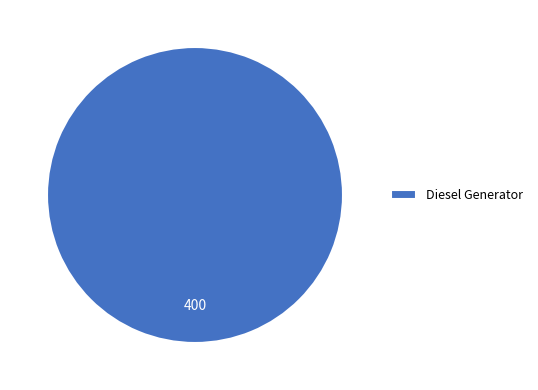

How many slices are in this pie chart?

1